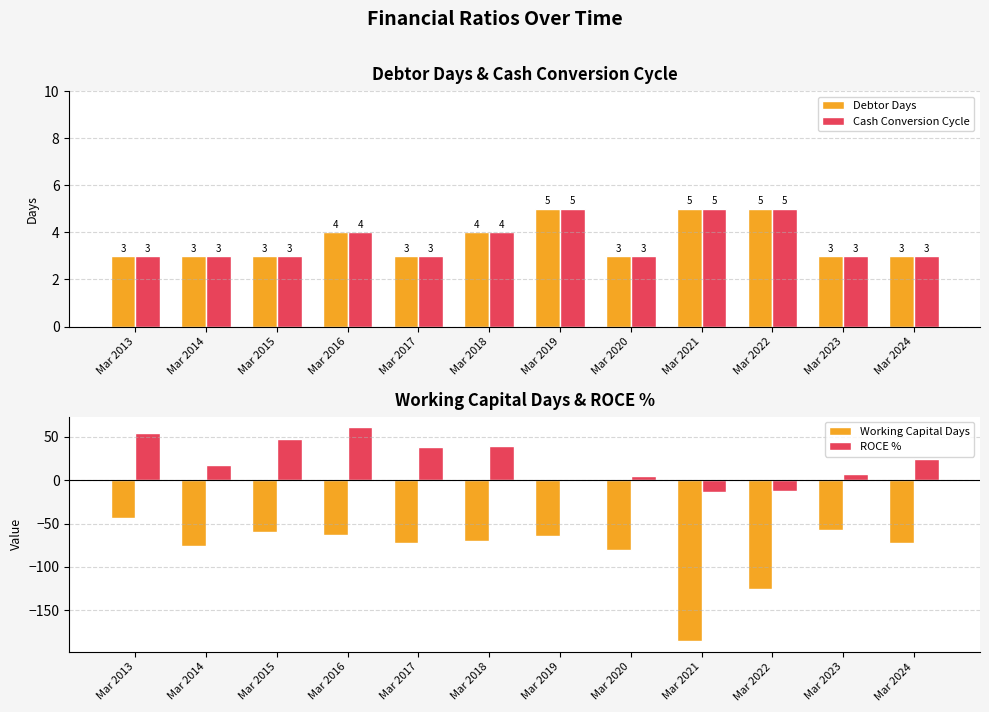

Are the bars horizontal?

No